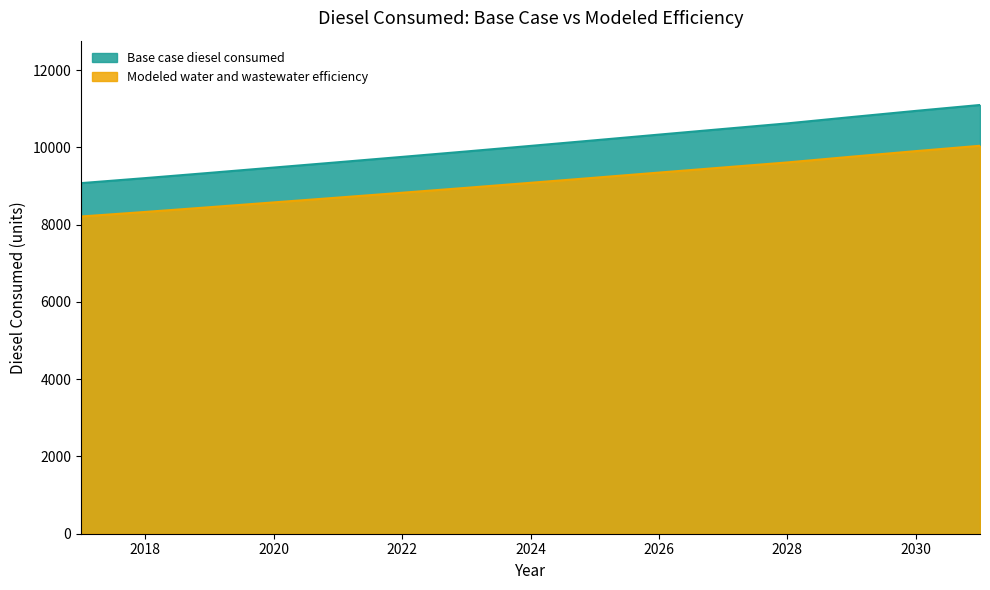

Reading right to left, what are all the values shown in this chart?

Base case diesel consumed: 11096.2	10943.3	10783.7	10619.9	10475.1	10329.3	10182.3	10037.1	9893.3	9752.8	9613.7	9476.5	9338.9	9203.6	9073.6
Modeled water and wastewater efficiency: 10040.6	9902.2	9757.8	9609.6	9478.5	9346.6	9213.6	9082.2	8952.0	8825.0	8699.1	8574.9	8450.4	8328.0	8210.3